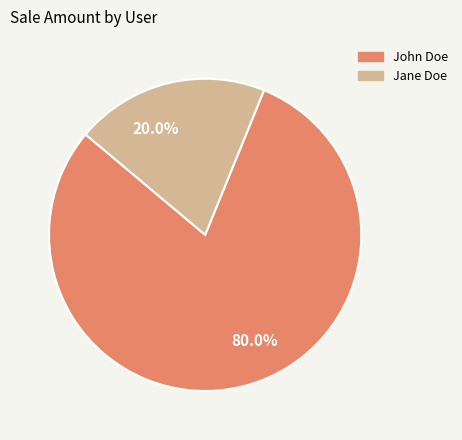

Does any single category account for the majority?

Yes